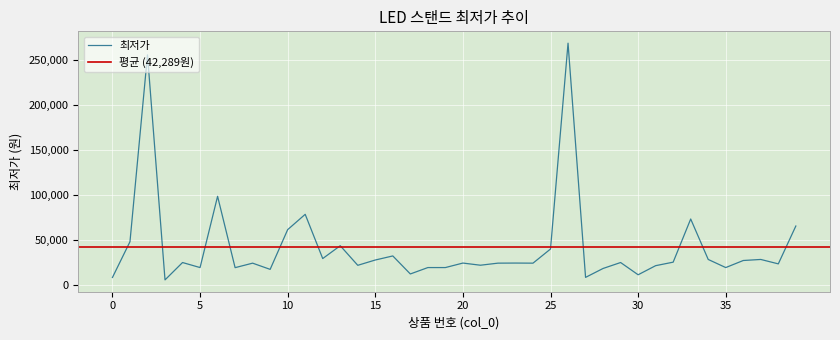

Reading left to right, what are all the values shown in this chart?

8900	48600	256000	6220	25490	19900	99000	19800	24790	17900	62000	79000	29900	44160	22400	28290	32800	12800	19900	19900	24900	22500	24800	24900	24790	40500	269000	9000	18900	25500	11900	22000	25900	73800	28900	19900	27740	28900	24000	66000